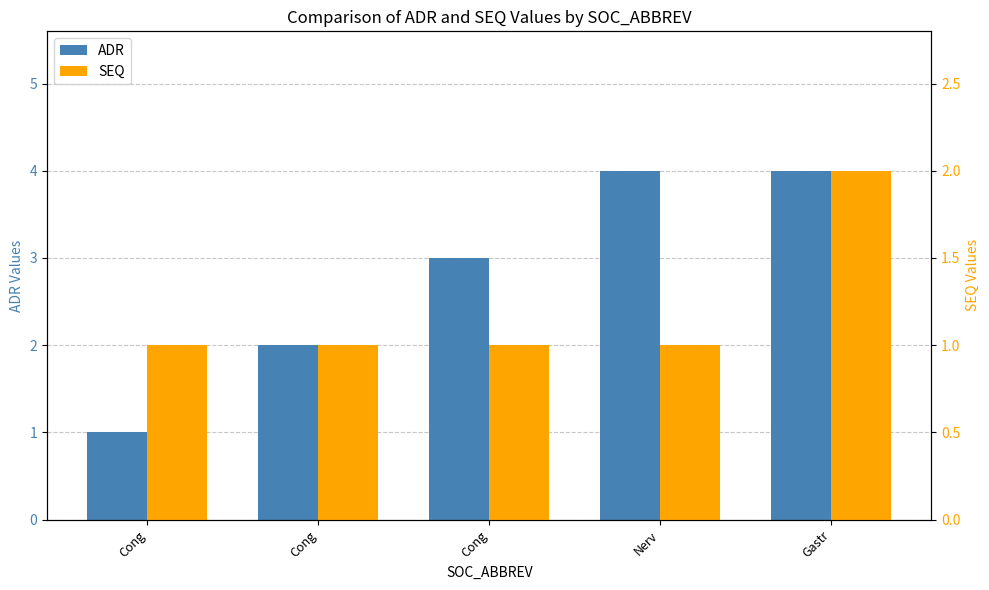

Rank the series at Cong from highest to lowest value.

ADR, SEQ